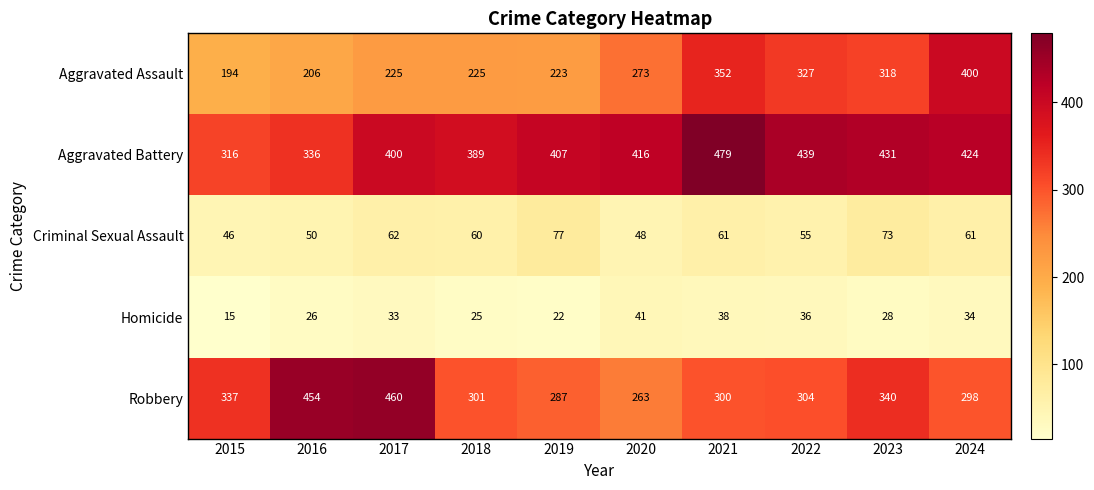

What is the difference between the maximum and minimum values in the Criminal Sexual Assault series?

31